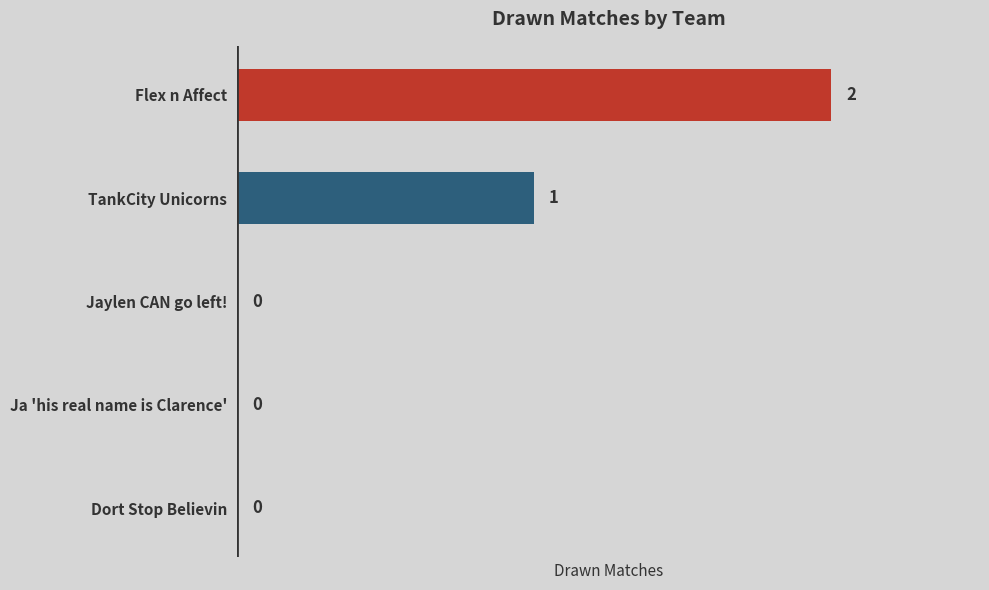

What is the greatest value displayed?

2